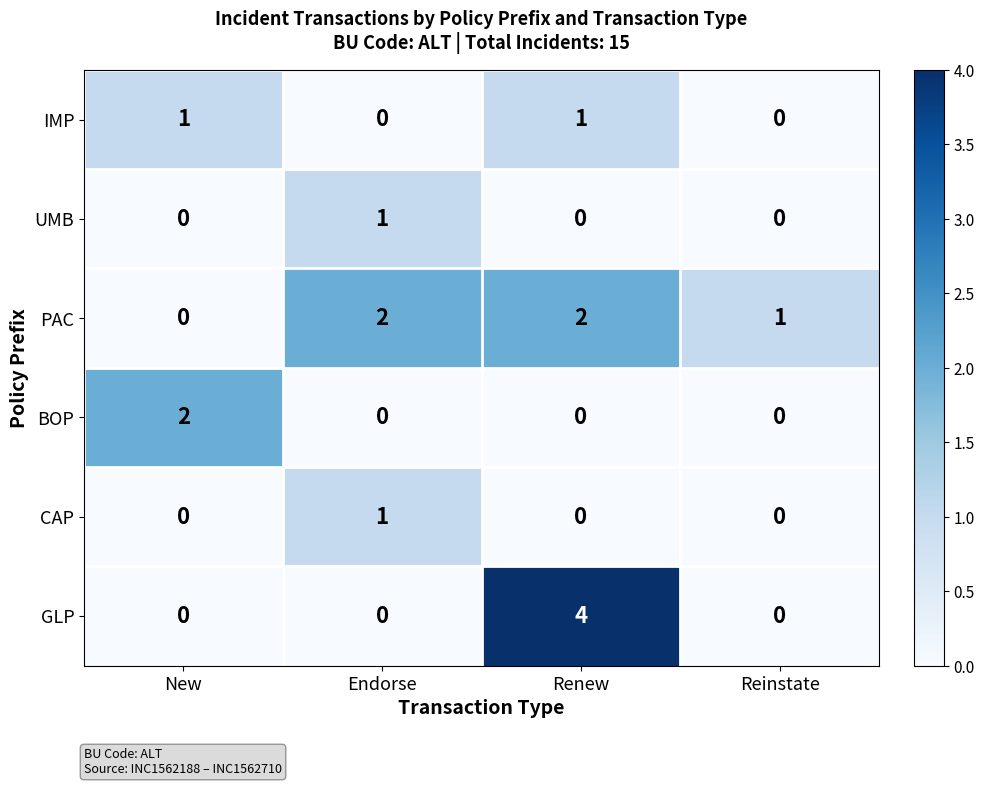

Reading left to right, list all the values displayed in this chart.

IMP: New=1	Endorse=0	Renew=1	Reinstate=0
UMB: New=0	Endorse=1	Renew=0	Reinstate=0
PAC: New=0	Endorse=2	Renew=2	Reinstate=1
BOP: New=2	Endorse=0	Renew=0	Reinstate=0
CAP: New=0	Endorse=1	Renew=0	Reinstate=0
GLP: New=0	Endorse=0	Renew=4	Reinstate=0